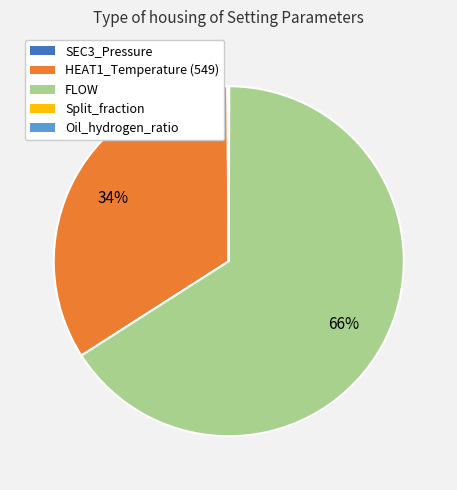

What is the ratio of the value at HEAT1_Temperature (549) to the value at FLOW?

0.5